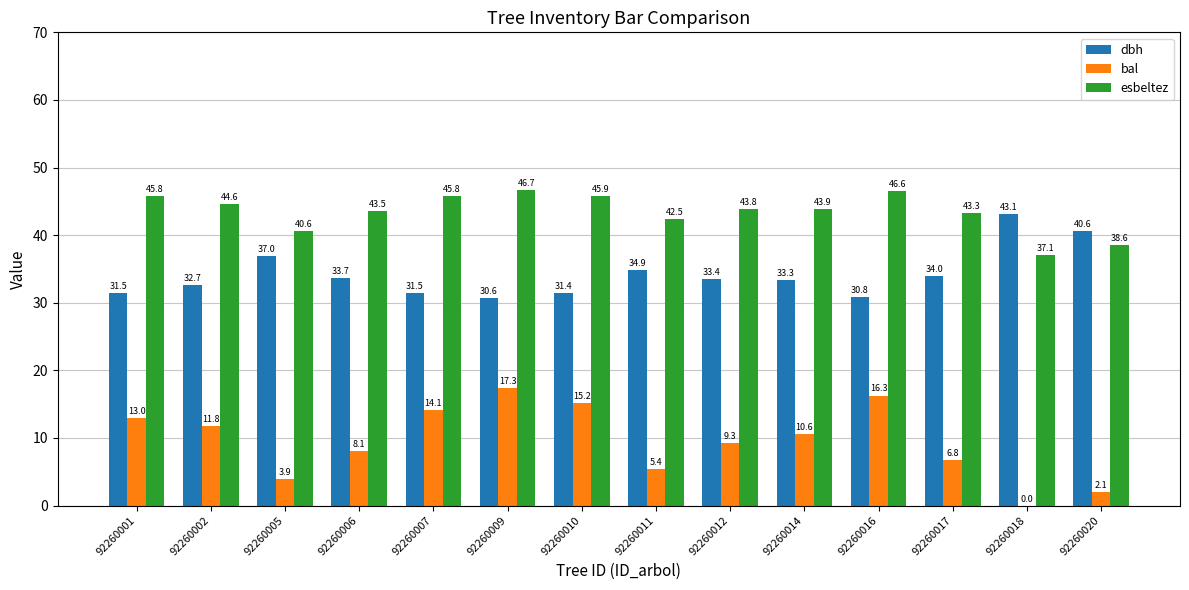

What is the sum of the esbeltez values at 92260001 and 92260017?

89.1